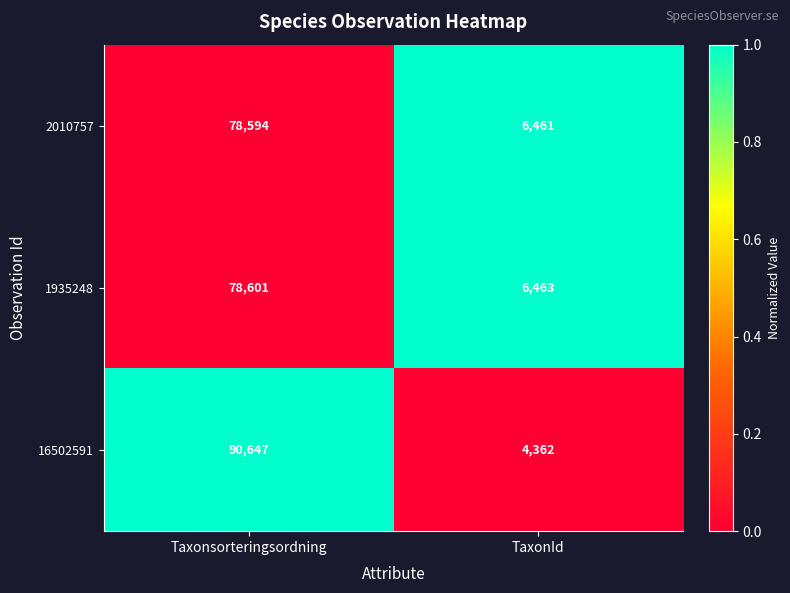

True or false: 16502591 has a value of 4362 at TaxonId.

True